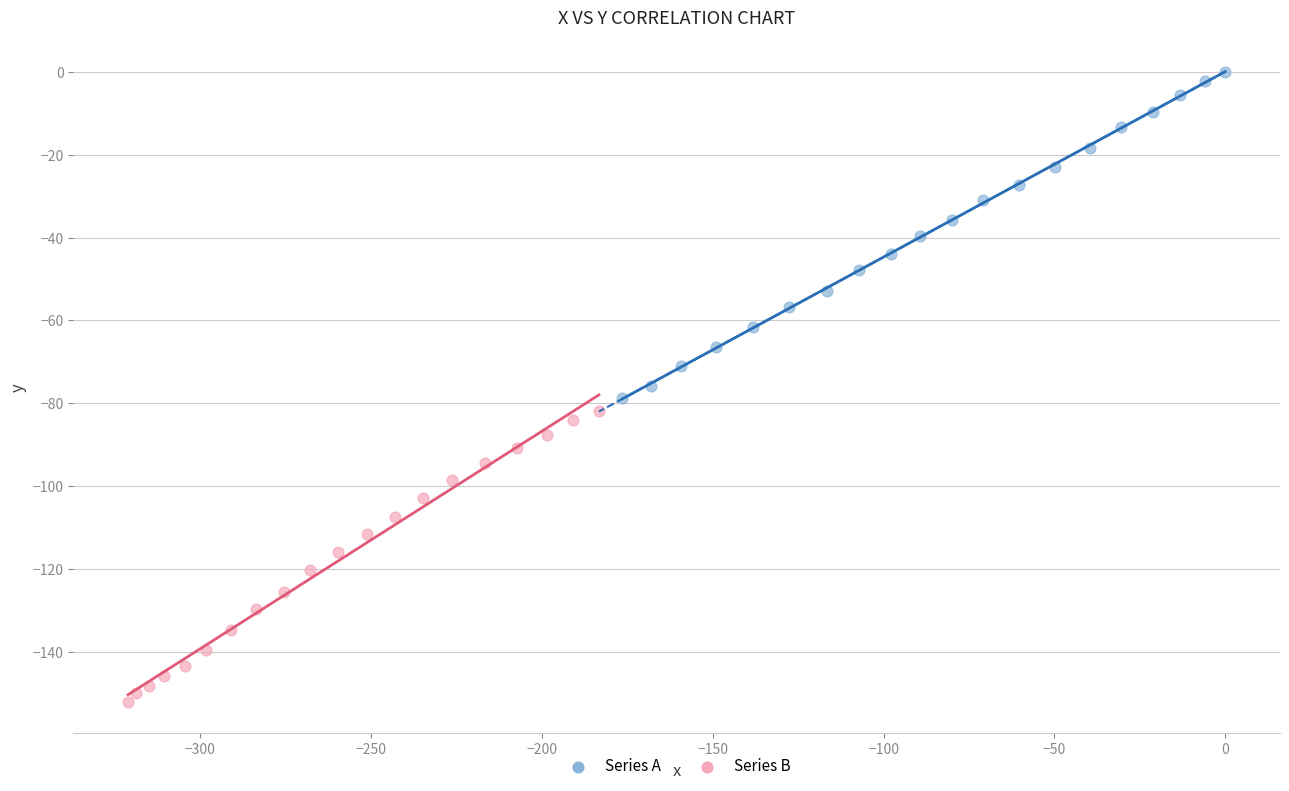

Which series has the widest spread of Y values?

Series A